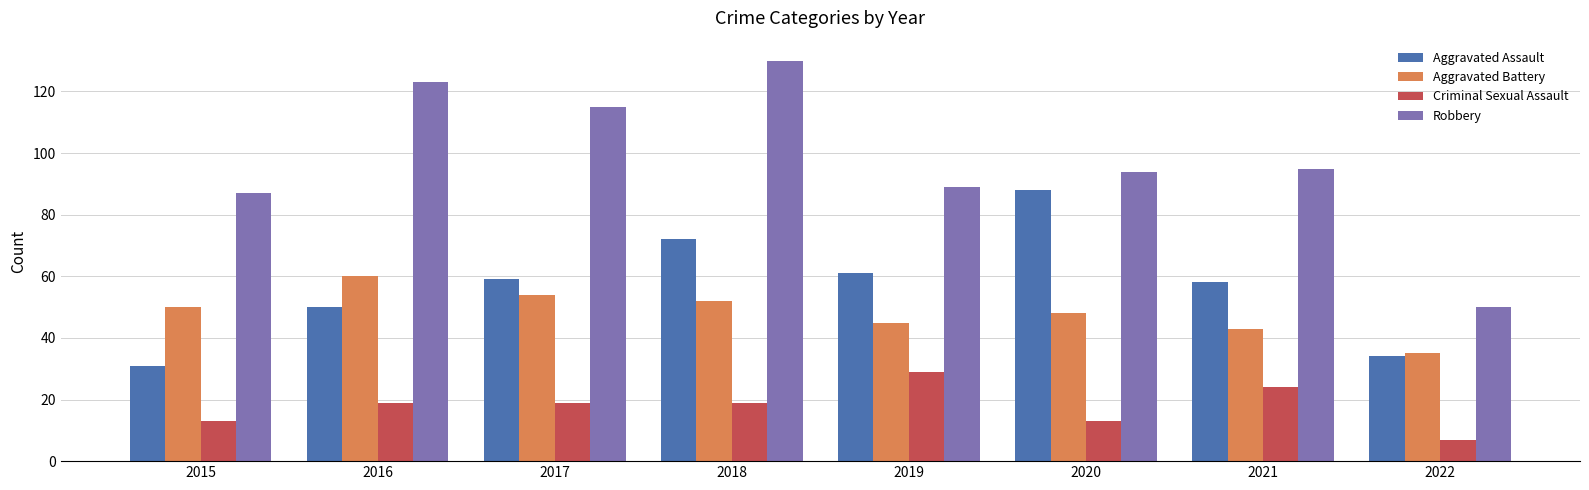

The Criminal Sexual Assault series shows 30 at 2016. True or false?

False